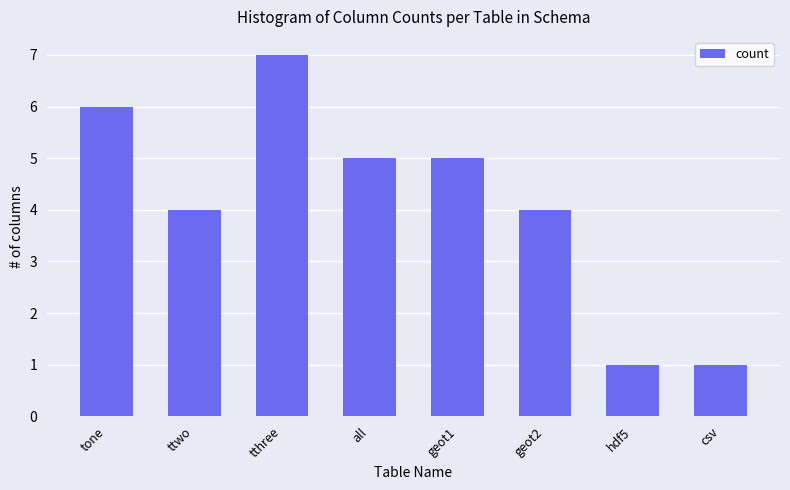

What is the sum of the values at geot2 and ttwo?

8